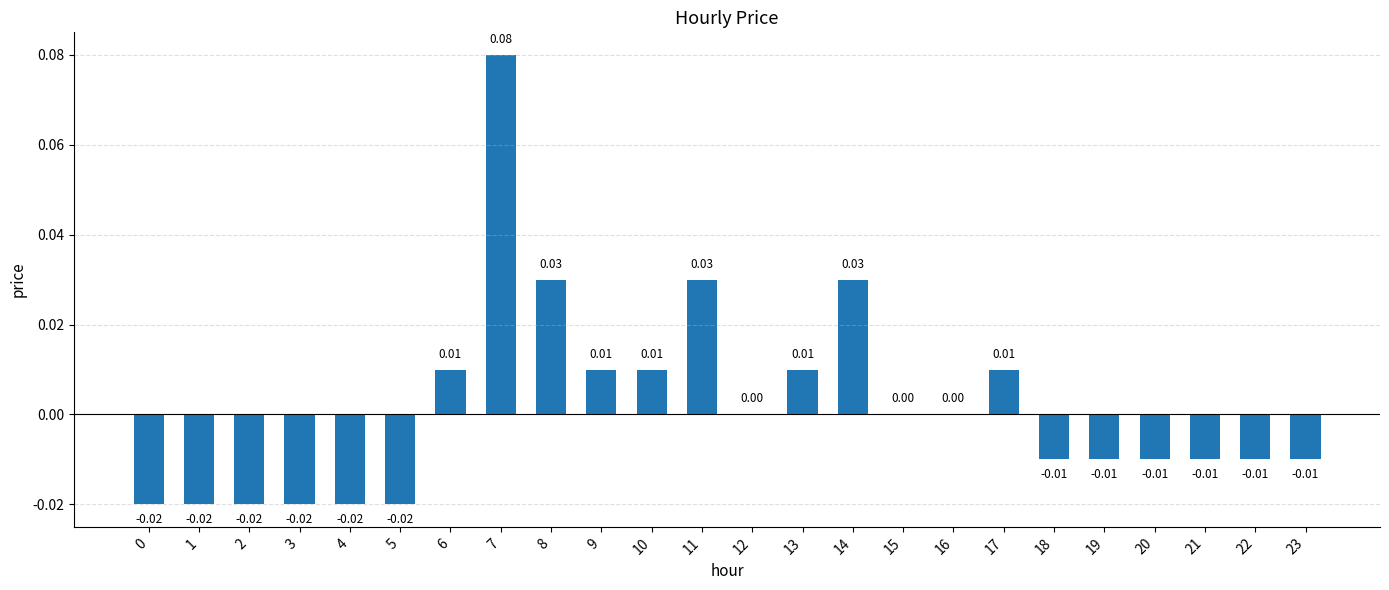

Which has a higher value, 14 or 13?

14